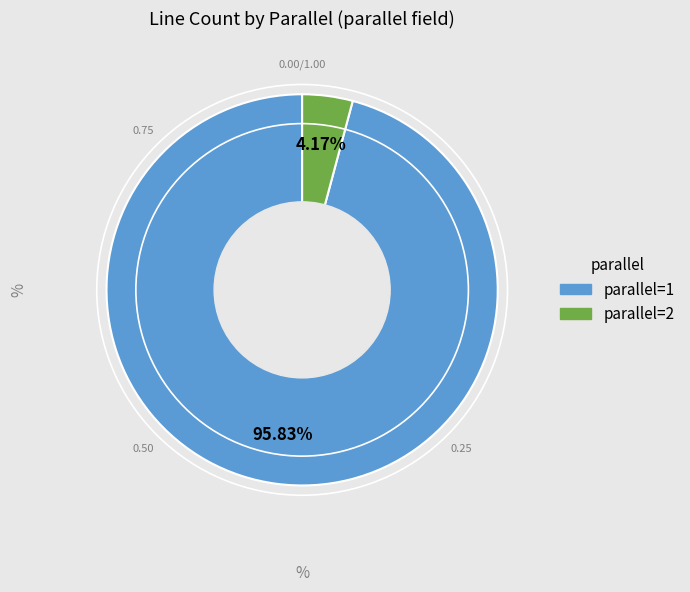

Which has a higher value, parallel=2 or parallel=1?

parallel=1